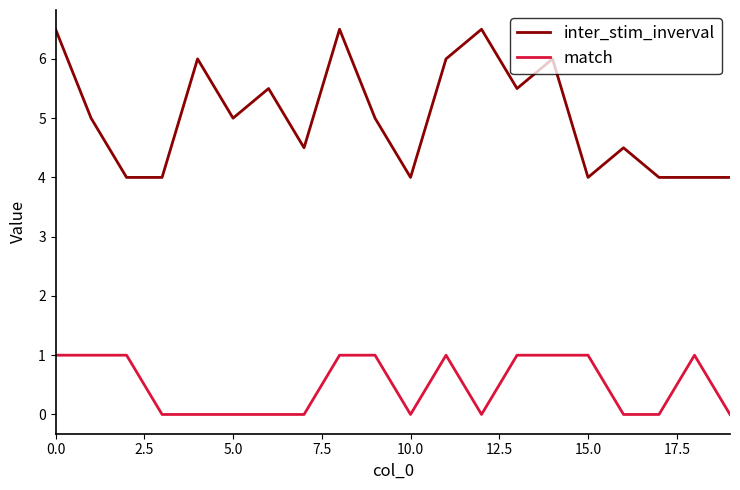

What is the difference between the maximum and minimum values in the match series?

1.0